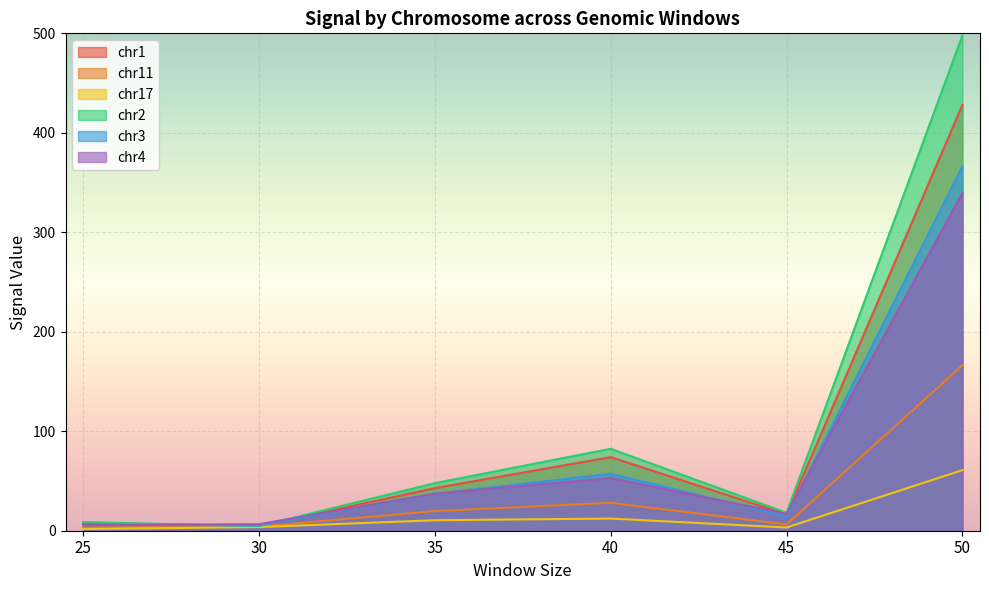

Reading left to right, extract all data points from this chart.

chr1: 25=7.9	30=4.6	35=42.8	40=73.9	45=16.5	50=428.0
chr11: 25=3.1	30=4.2	35=19.7	40=28.1	45=6.3	50=166.3
chr17: 25=1.7	30=3.7	35=10.5	40=12.2	45=3.3	50=60.9
chr2: 25=8.7	30=4.6	35=47.8	40=82.4	45=18.1	50=497.9
chr3: 25=6.1	30=5.3	35=37.1	40=57.2	45=14.4	50=366.3
chr4: 25=5.7	30=6.5	35=37.3	40=52.9	45=17.0	50=339.6